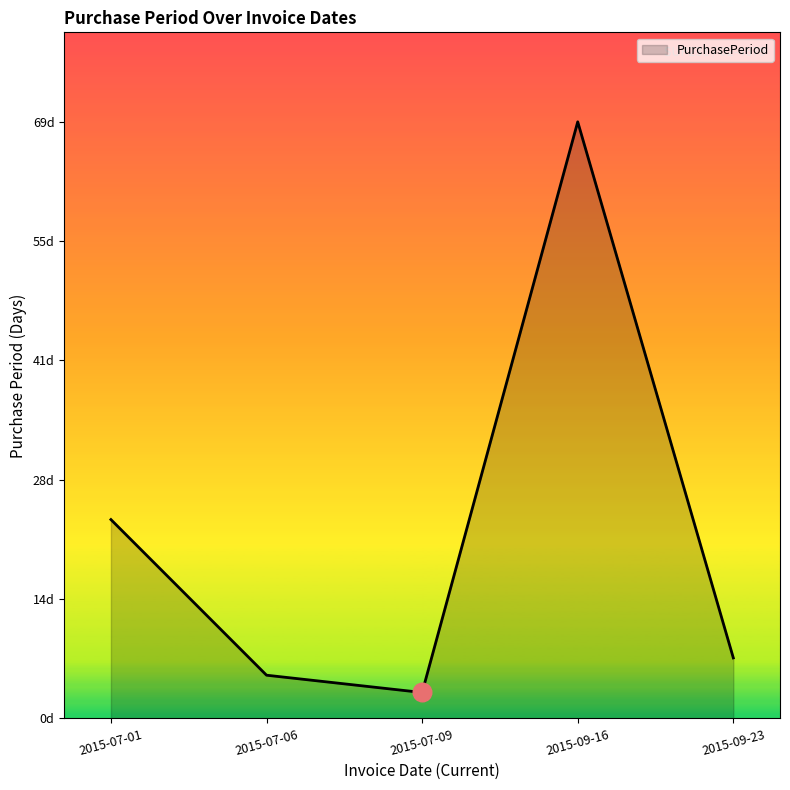

Between 2015-07-06 and 2015-09-23, which is larger?

2015-09-23